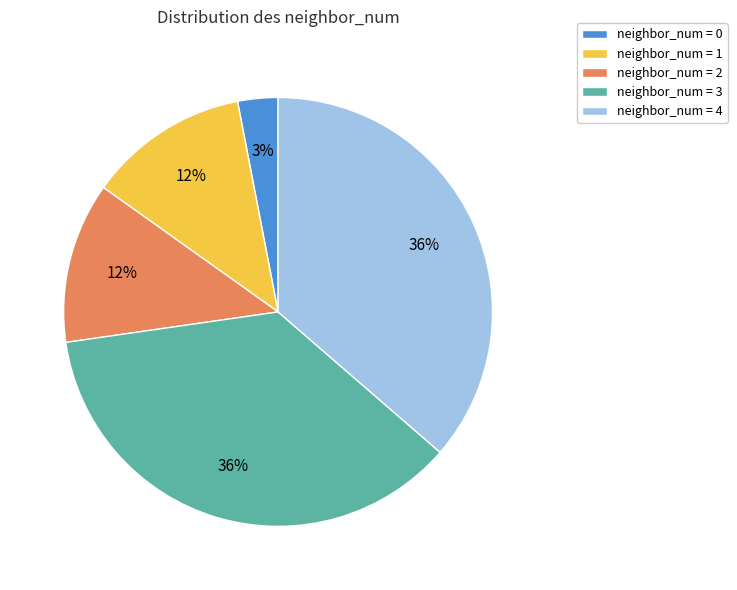

Which category has the smallest portion of the pie?

neighbor_num = 0